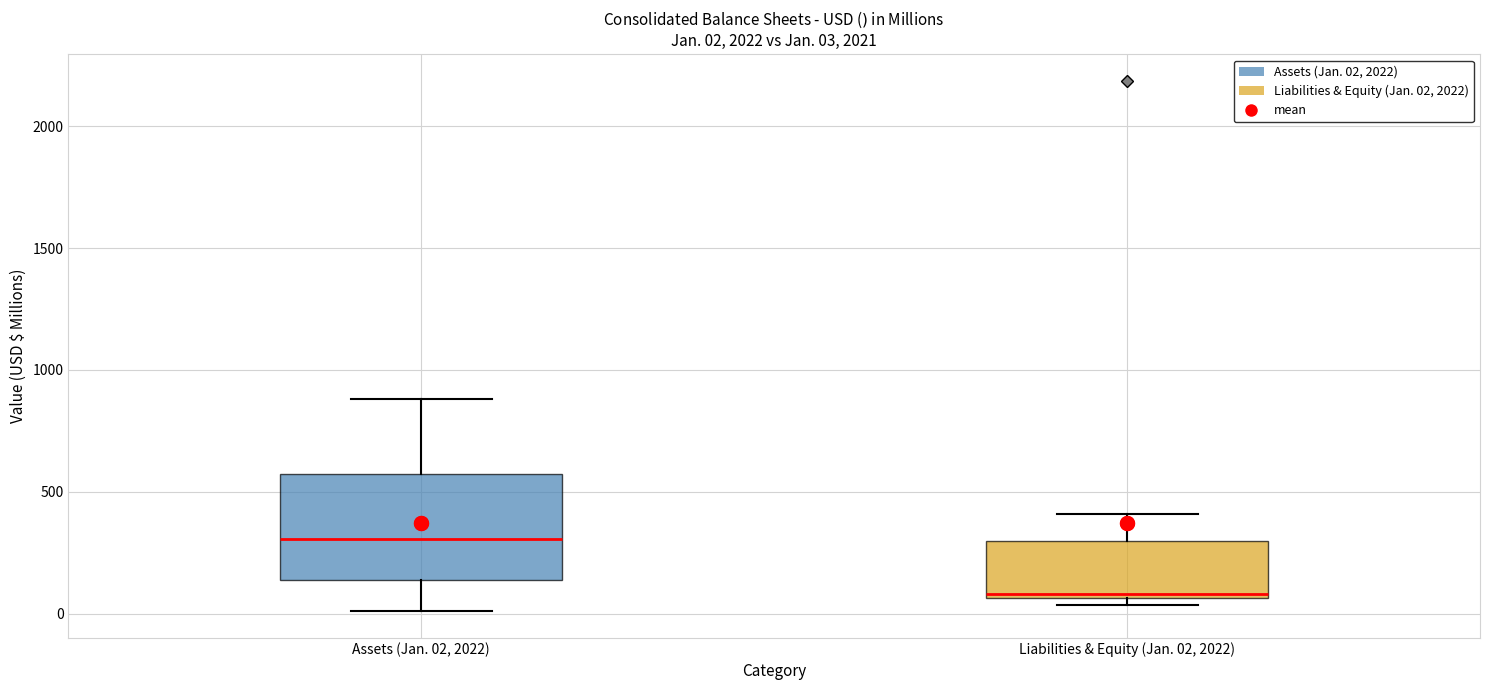

Which box is the tallest, from its lower edge to its upper edge?

Assets (Jan. 02, 2022)